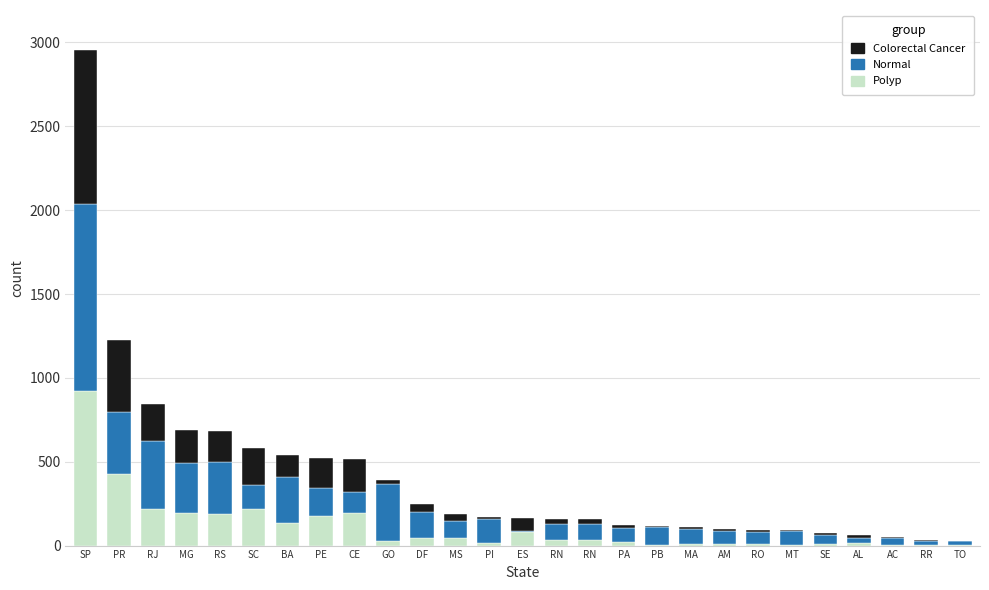

Rank the series by their maximum value, from lowest to highest.

Polyp, Colorectal Cancer, Normal